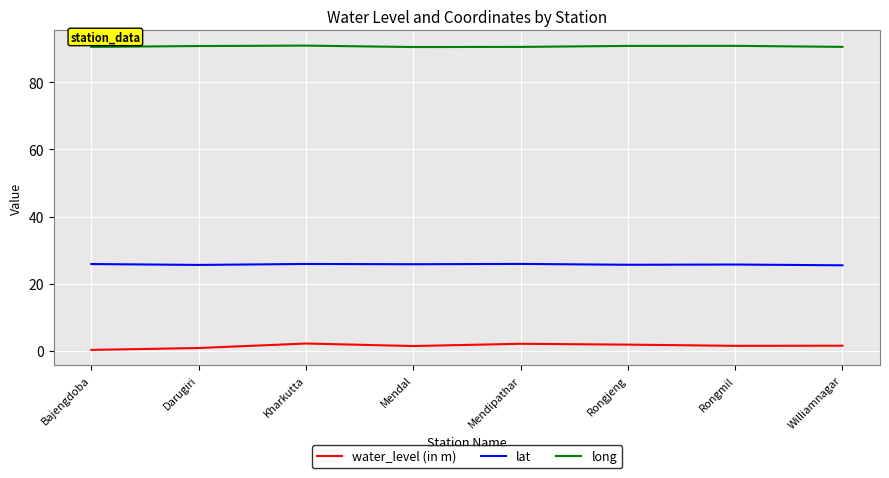

What position from the left is Mendipathar?

5